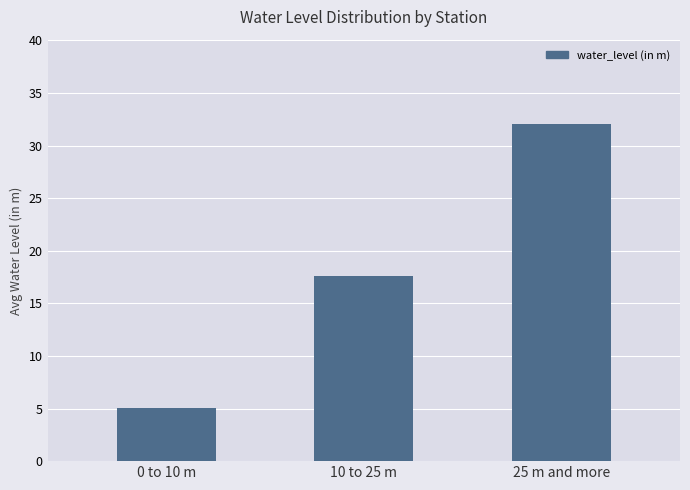

Approximately how many times larger is the value at 0 to 10 m compared to 10 to 25 m?

0.3